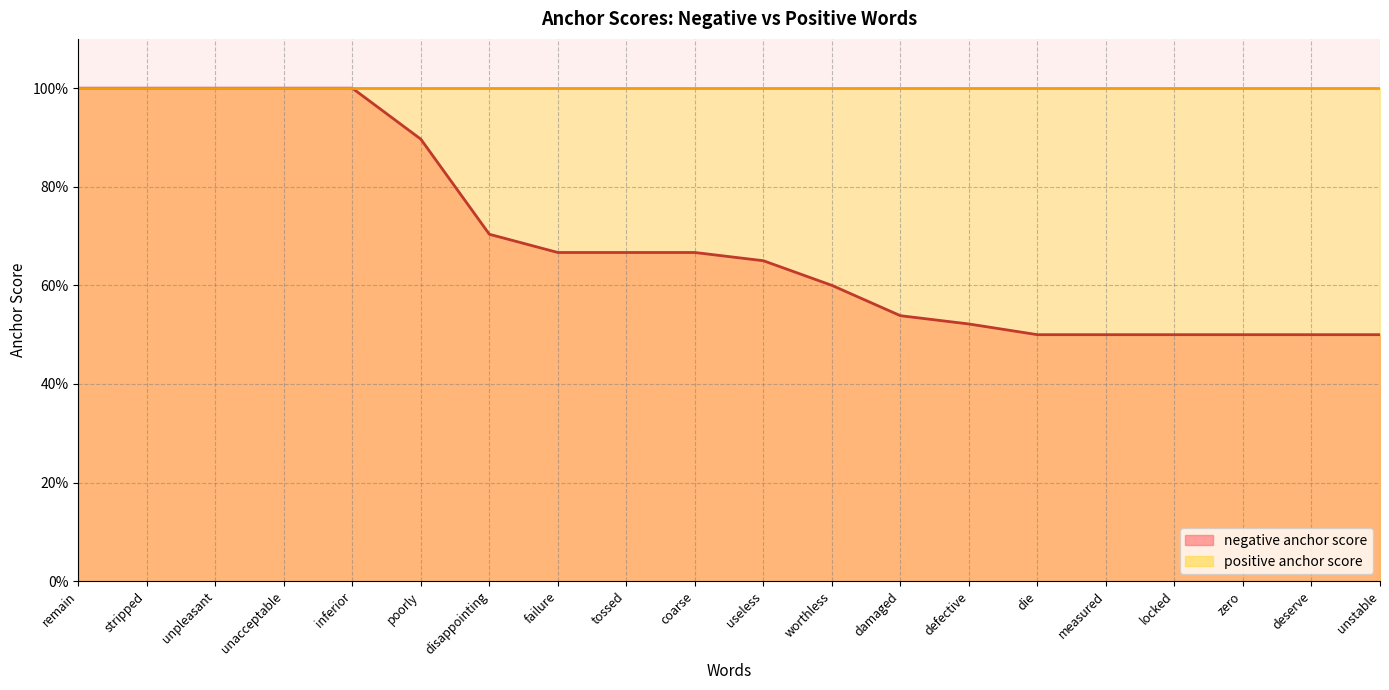

True or false: the data shows 0.3 at coarse.

False